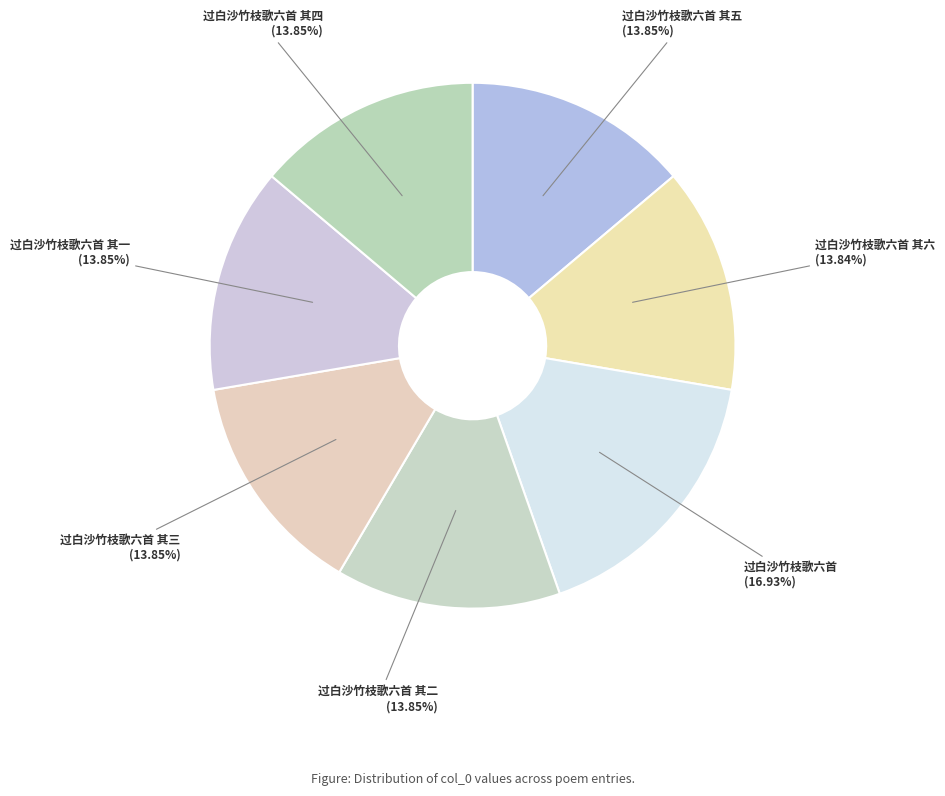

To the nearest percent, what portion does 过白沙竹枝歌六首 represent?

17%